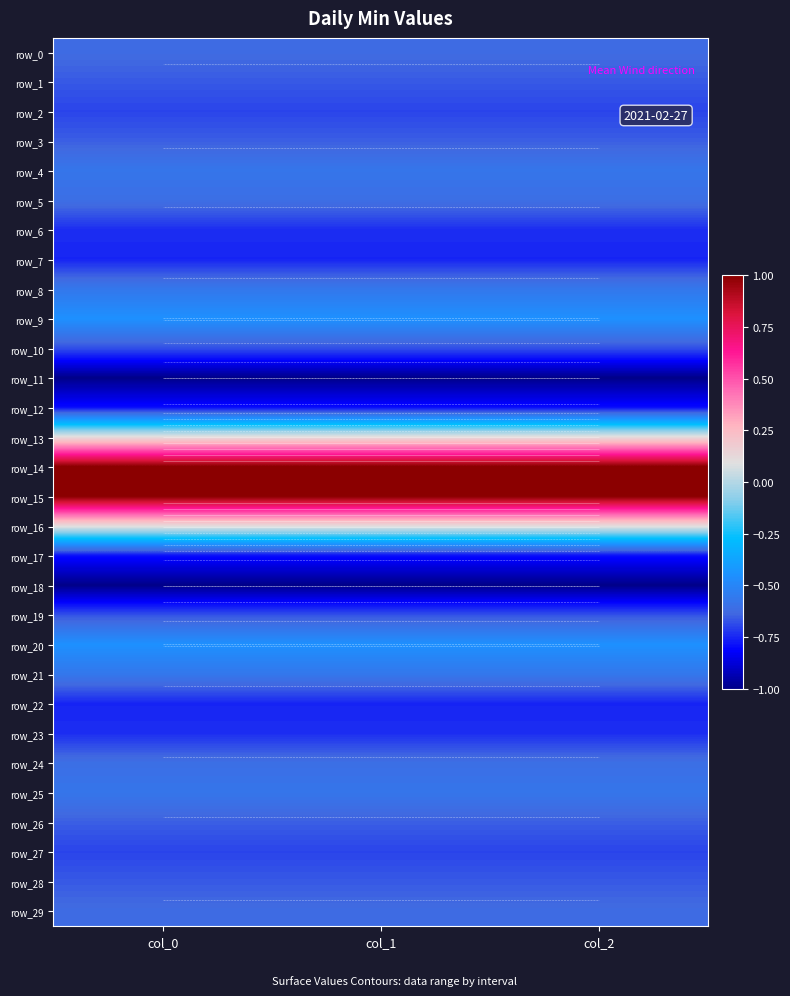

Rank the series at col_0 from highest to lowest value.

row_14, row_15, row_13, row_16, row_9, row_20, row_8, row_21, row_4, row_25, row_5, row_24, row_0, row_29, row_3, row_26, row_1, row_28, row_10, row_19, row_2, row_27, row_6, row_23, row_7, row_22, row_12, row_17, row_11, row_18